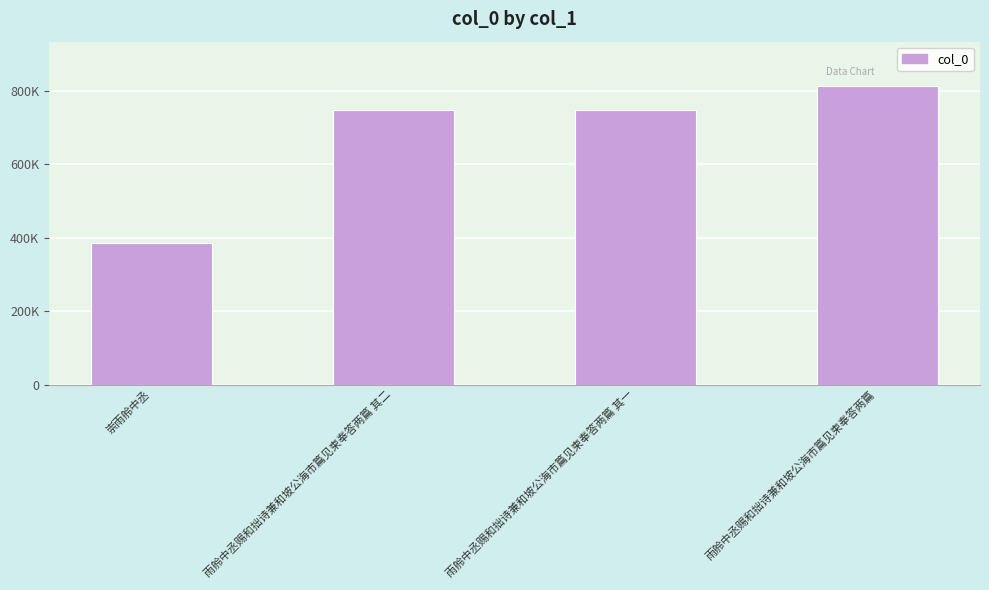

Which category has the highest value across all series?

雨舲中丞赐和拙诗兼和坡公海市篇见柬奉答两篇